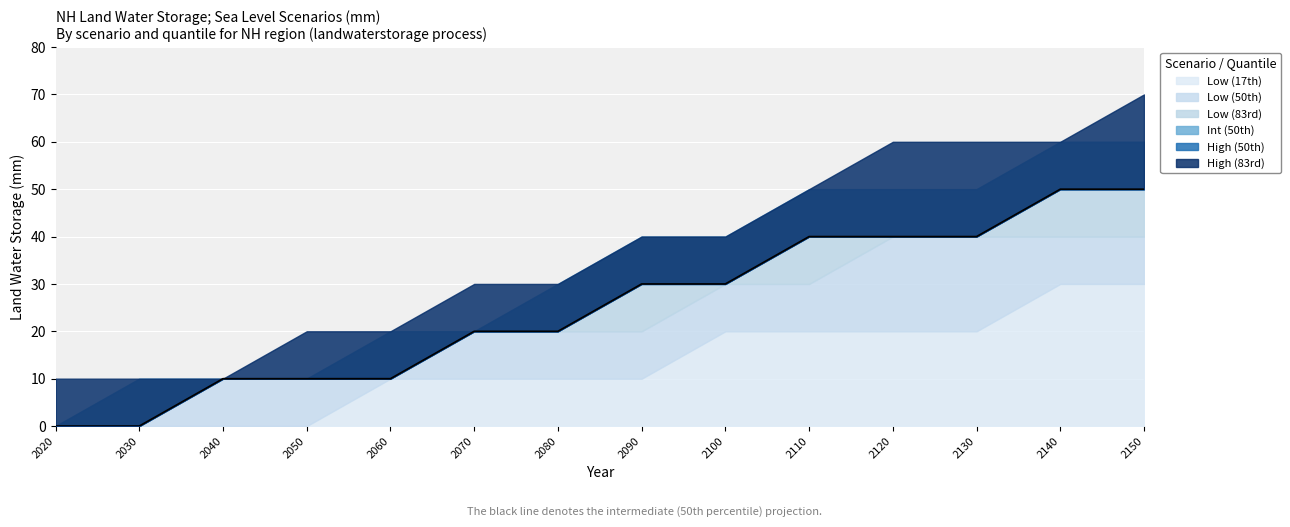

What is the total value across all series at 2020?

10